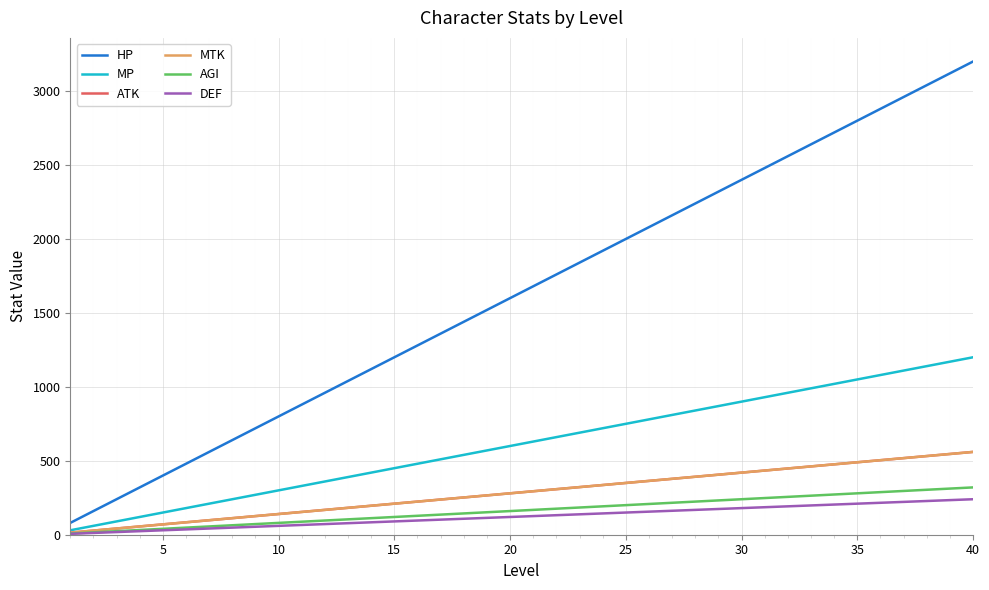

Does the chart display data point markers on the line(s)?

No